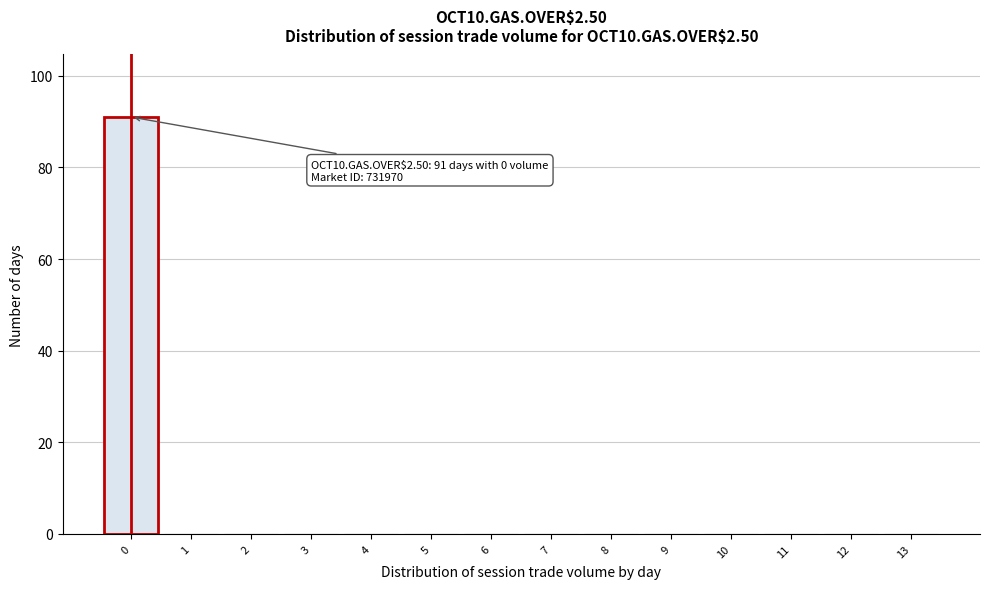

Which range on the x-axis has the tallest bar?

-0.5 to 0.5